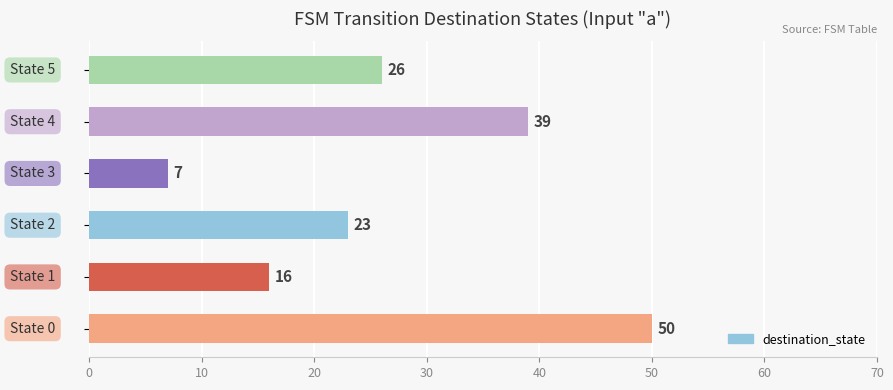

Reading top to bottom, what are all the values shown in this chart?

26	39	7	23	16	50